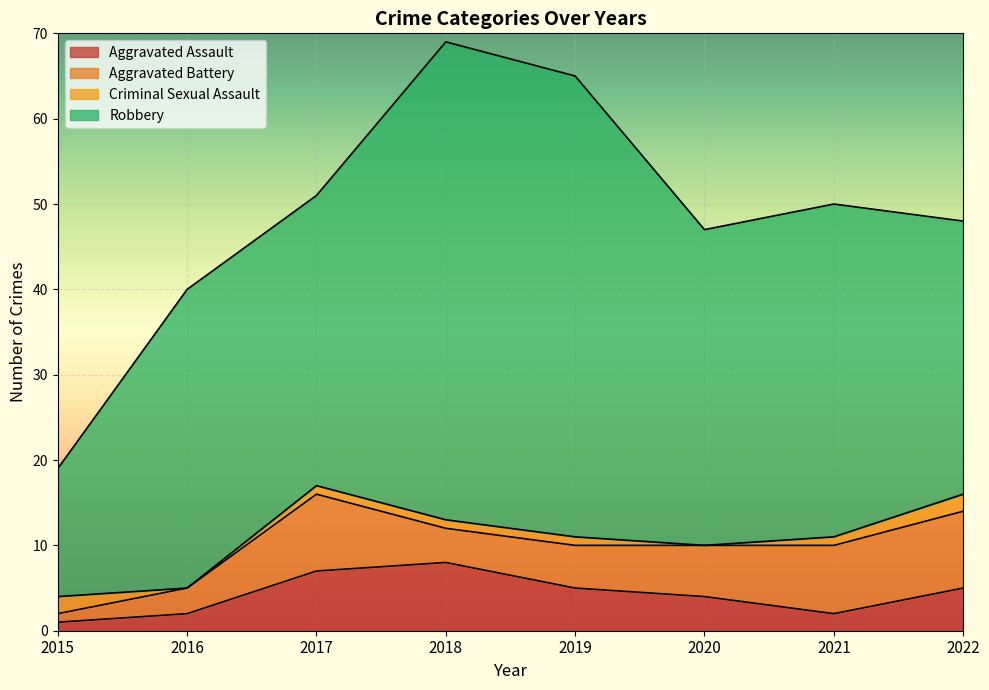

Is it true that Aggravated Assault equals 1 at 2020?

False